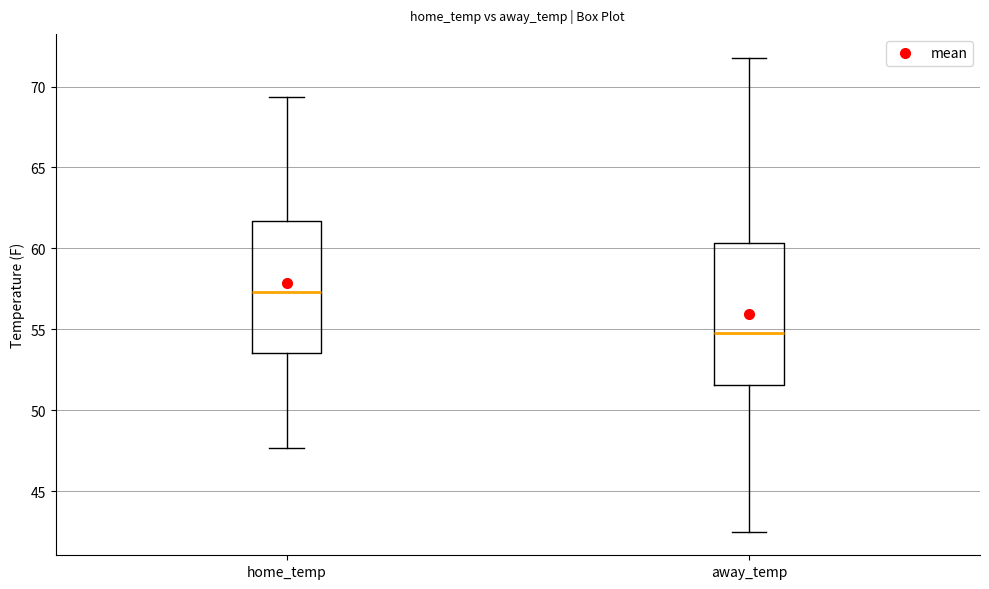

Reading left to right, transcribe this box plot: for each box, give where its median line is, the range the box spans, and where its two whiskers end, as read against the y-axis. The values are not printed on the chart, so give them approximately, as read against the axis.

home_temp: median 57.5, box 53.5 to 61.5, whiskers 47.5 to 69.5
away_temp: median 55.0, box 51.5 to 60.5, whiskers 42.5 to 72.0